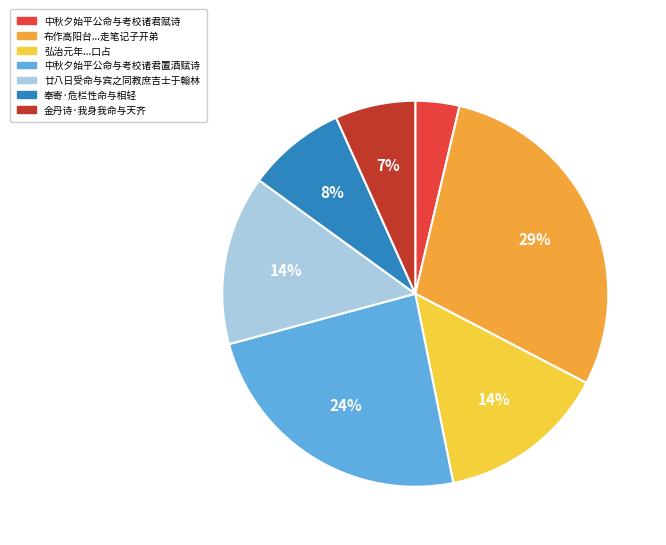

To the nearest percent, what is the difference between the largest and smallest slice percentages?

25%